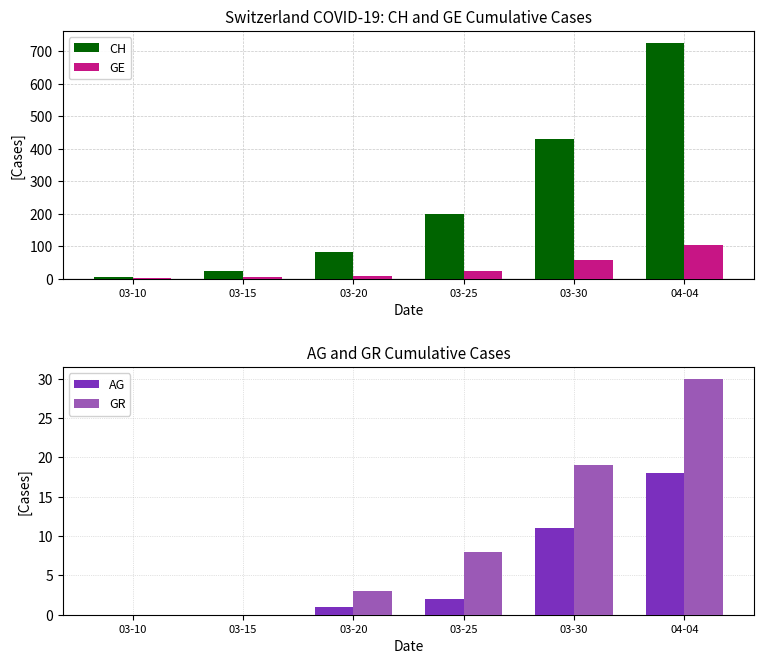

The value of AG at 04-04 is 18. True or false?

True